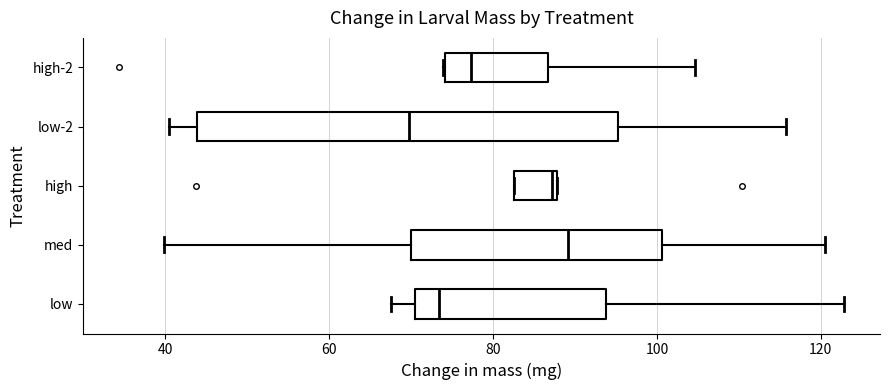

Which box is the widest, from its left edge to its right edge?

low-2